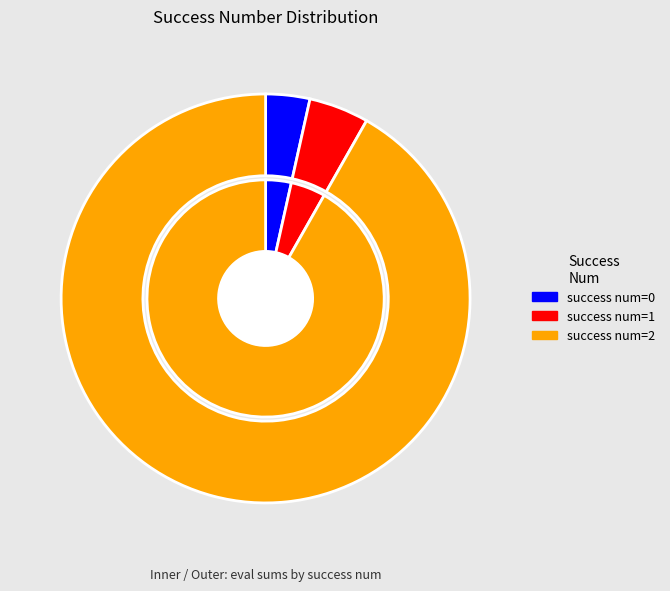

Is it true that 0 is 14% of the pie?

False